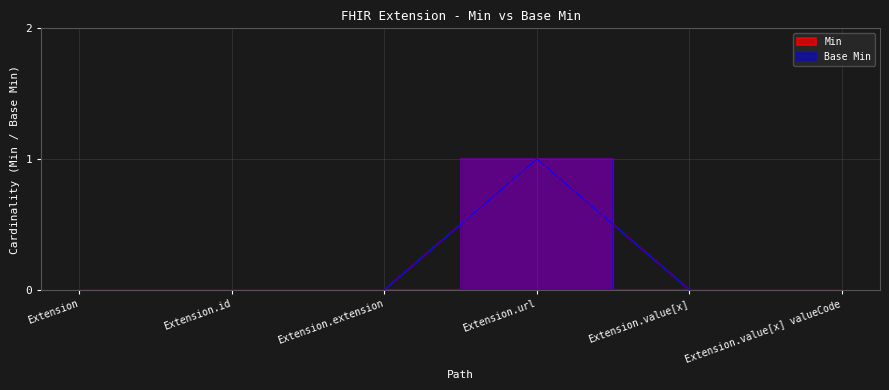

What is the difference between the maximum and second lowest values in the Base Min series?

1